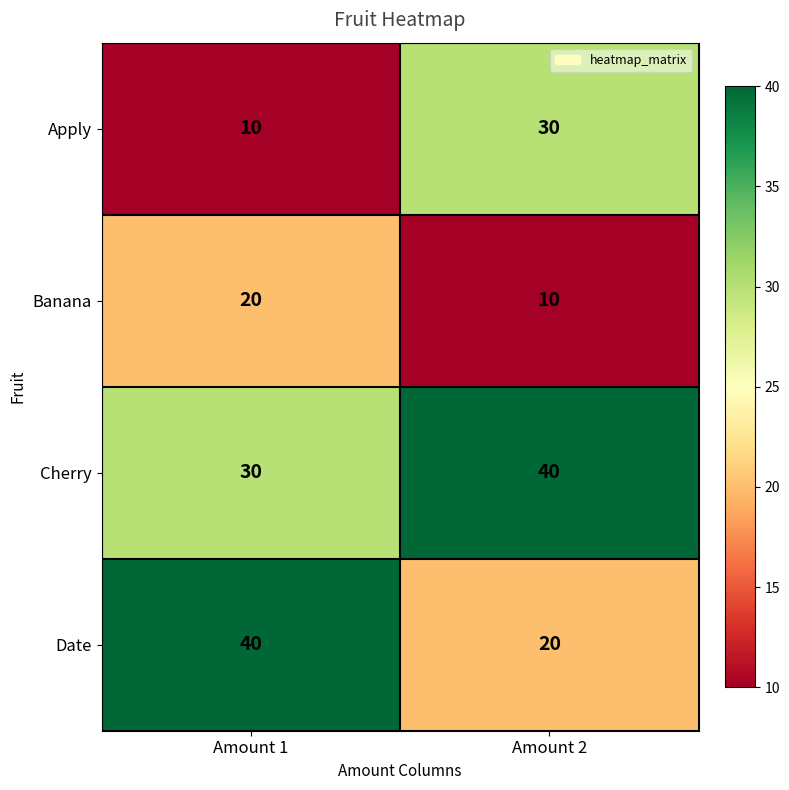

What is the sum of the Cherry values at Amount 2 and Amount 1?

70